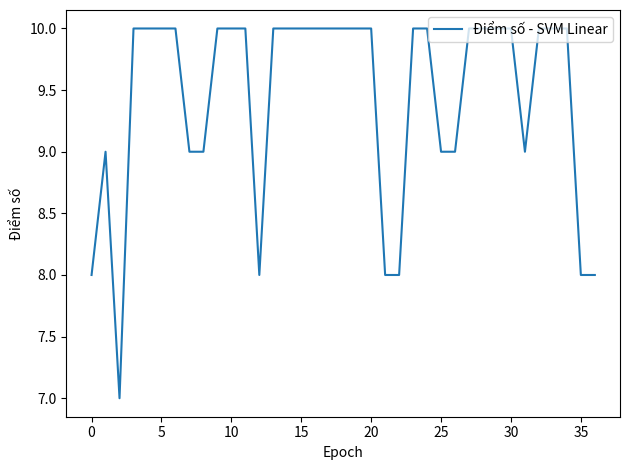

What is the sum of all values?

349